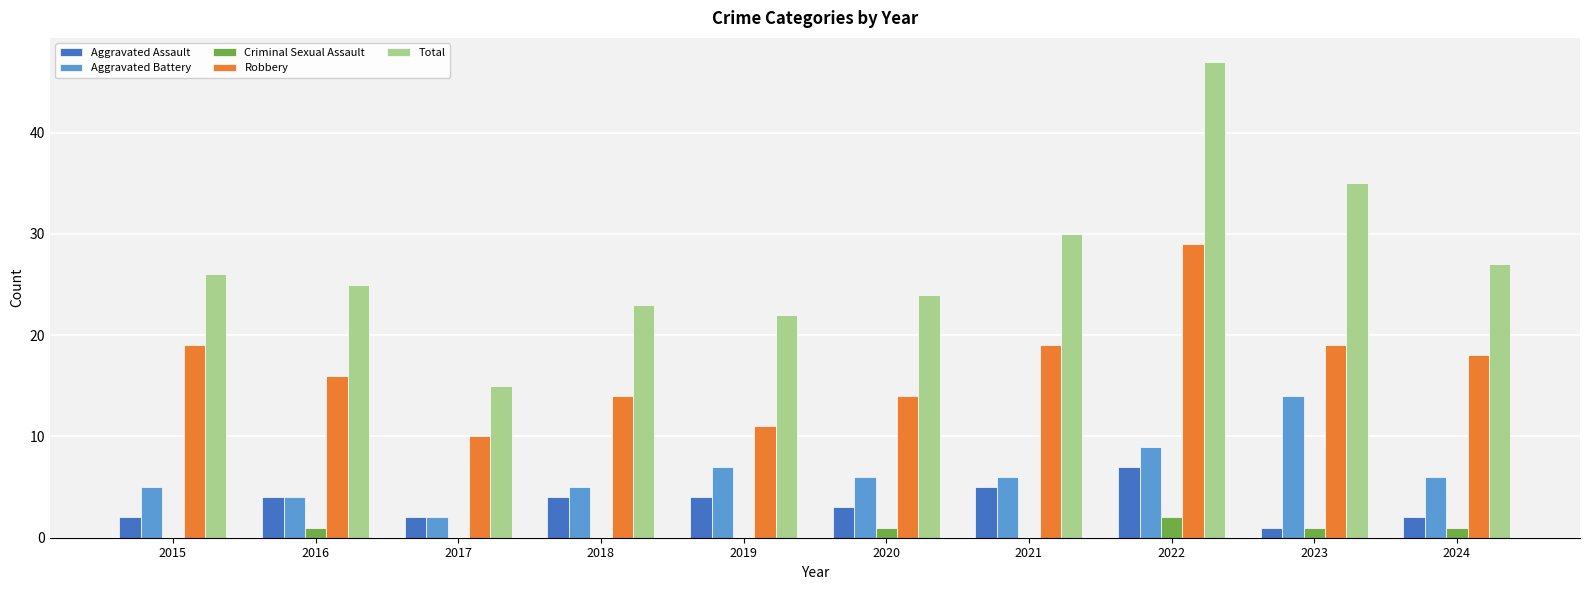

Are the bars horizontal?

No